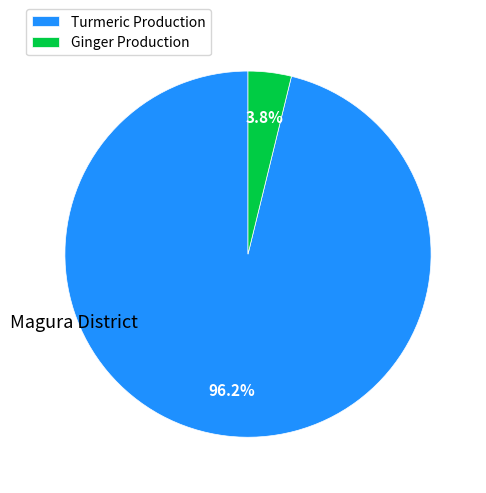

What percentage do Ginger Production and Turmeric Production together represent?

100.0%